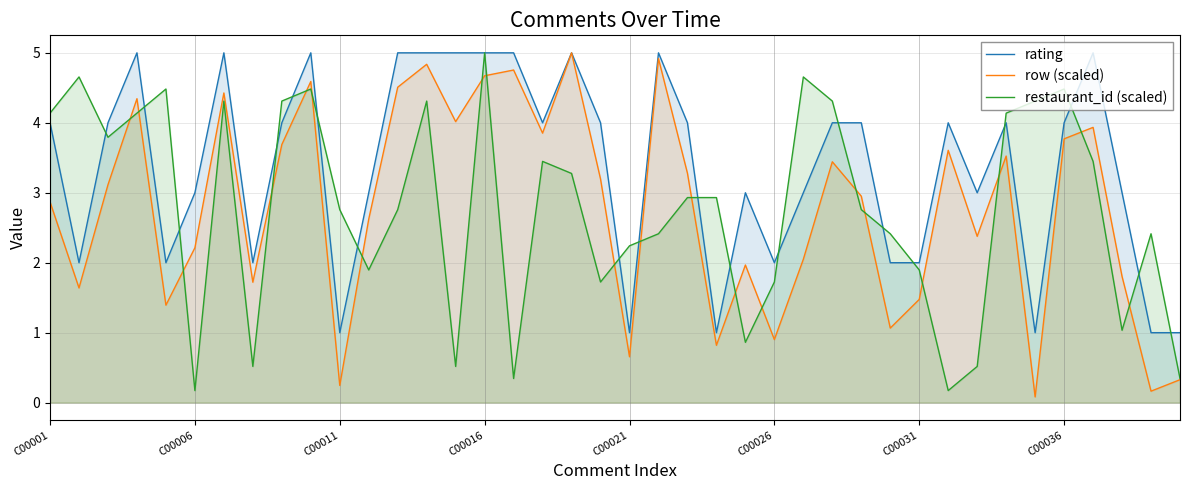

How many values in the row (scaled) series exceed 3?

20